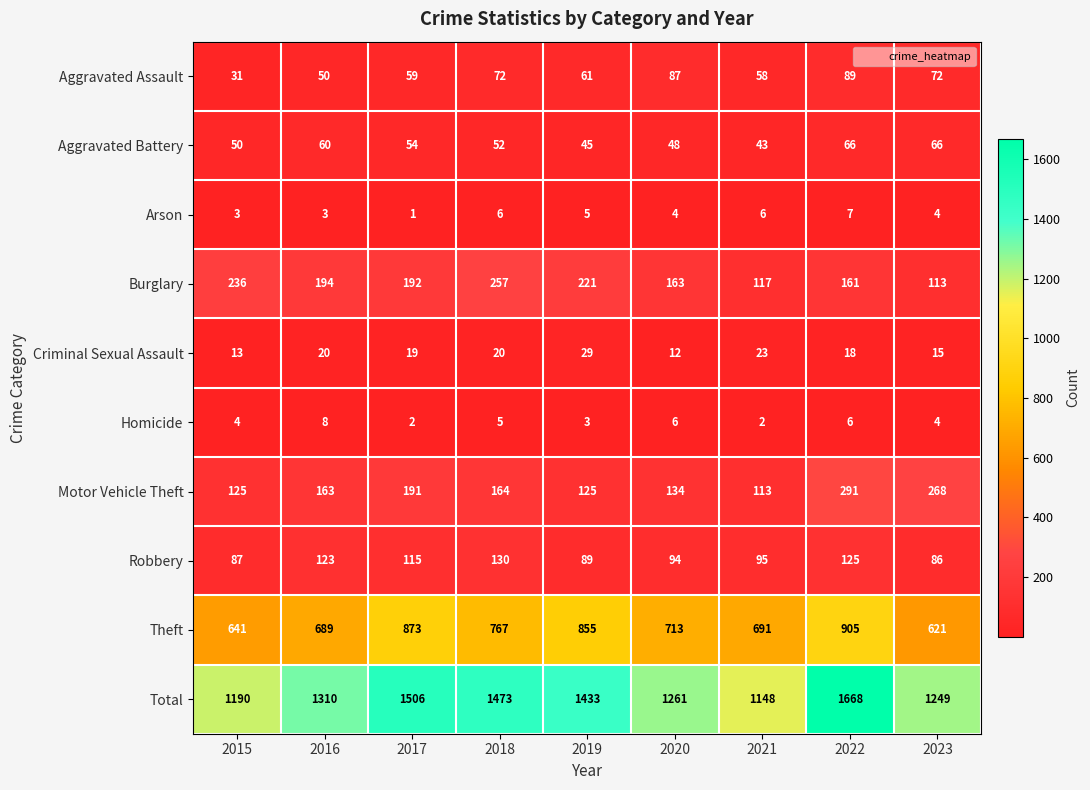

The Motor Vehicle Theft series shows 45 at 2021. True or false?

False